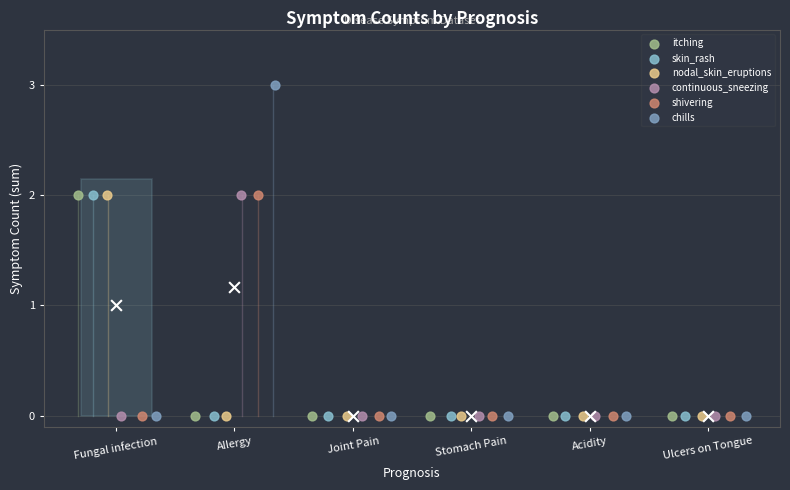

At how many categories does at least one series exceed 0?

2